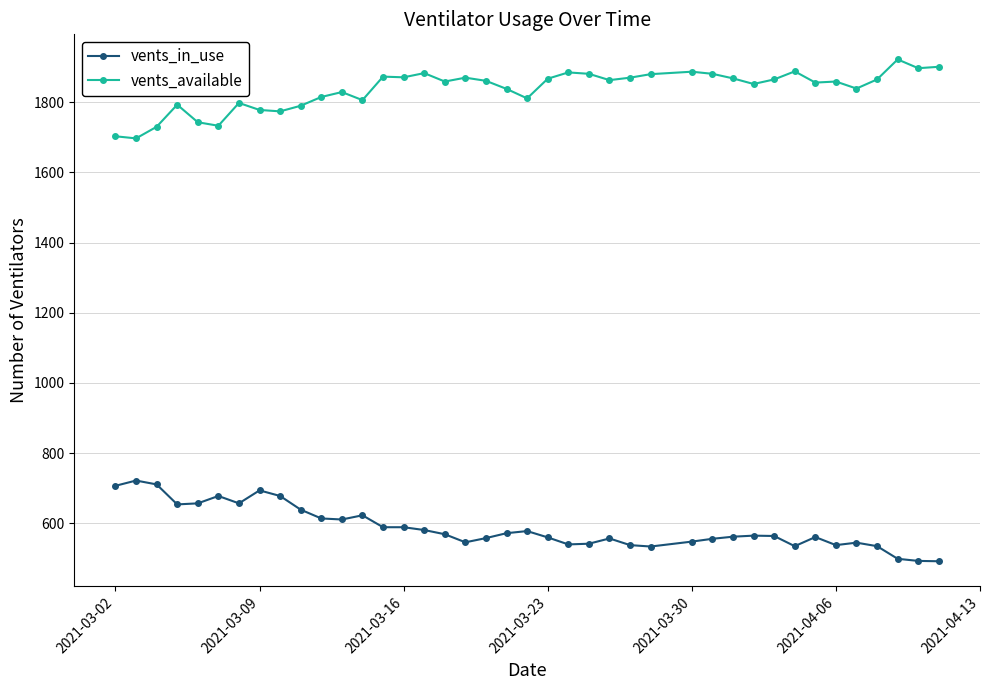

True or false: vents_in_use and vents_available intersect in this chart.

False